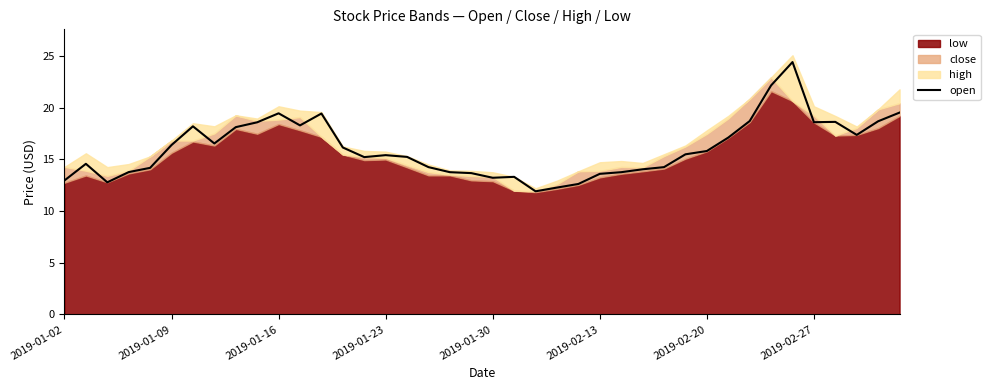

What is the maximum value for open?

24.4